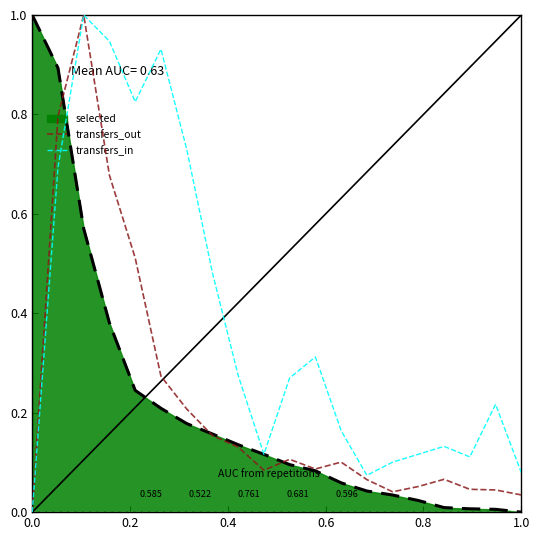

Which series has the largest total across all categories?

transfers_in